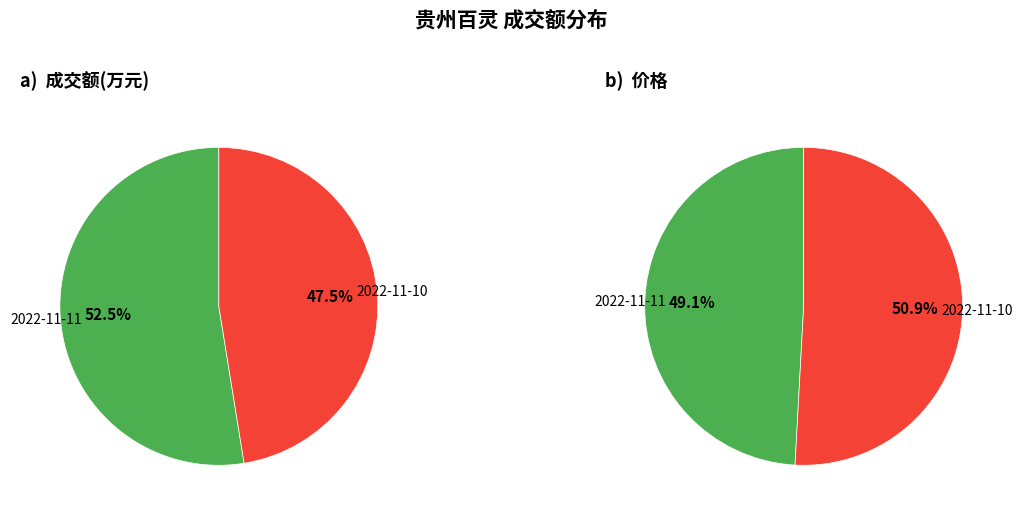

What percentage do 2022-11-11 and 2022-11-10 together represent?

100.0%